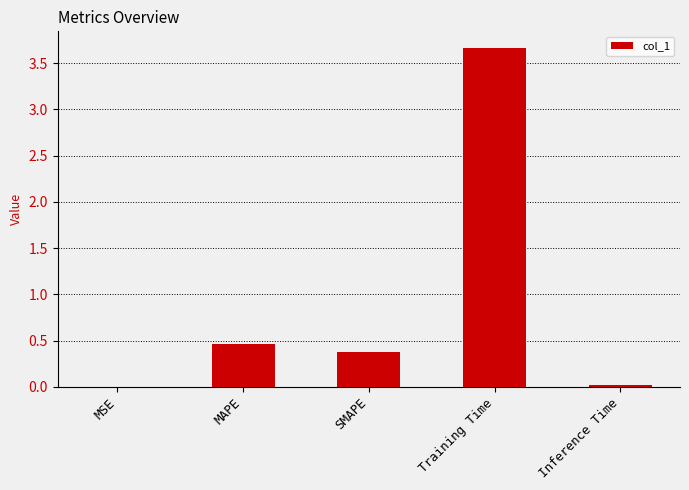

Which has a higher value, Training Time or MSE?

Training Time